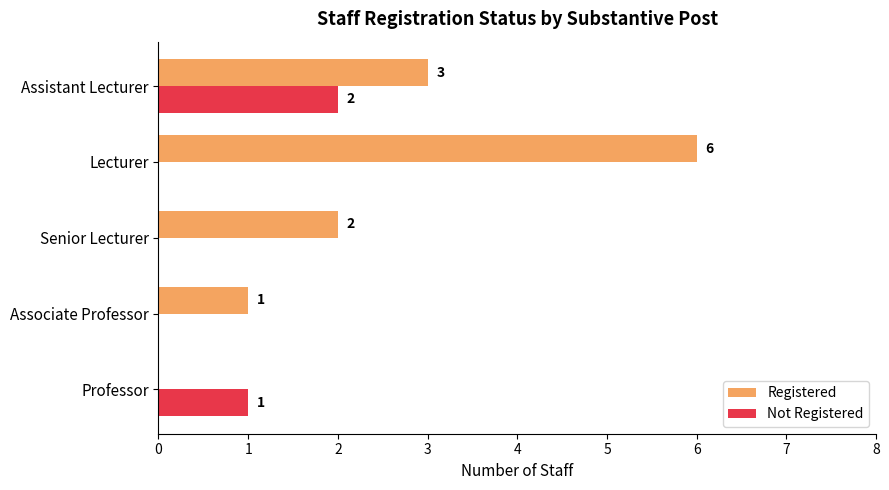

Between Professor and Senior Lecturer, which series saw the biggest shift?

Registered